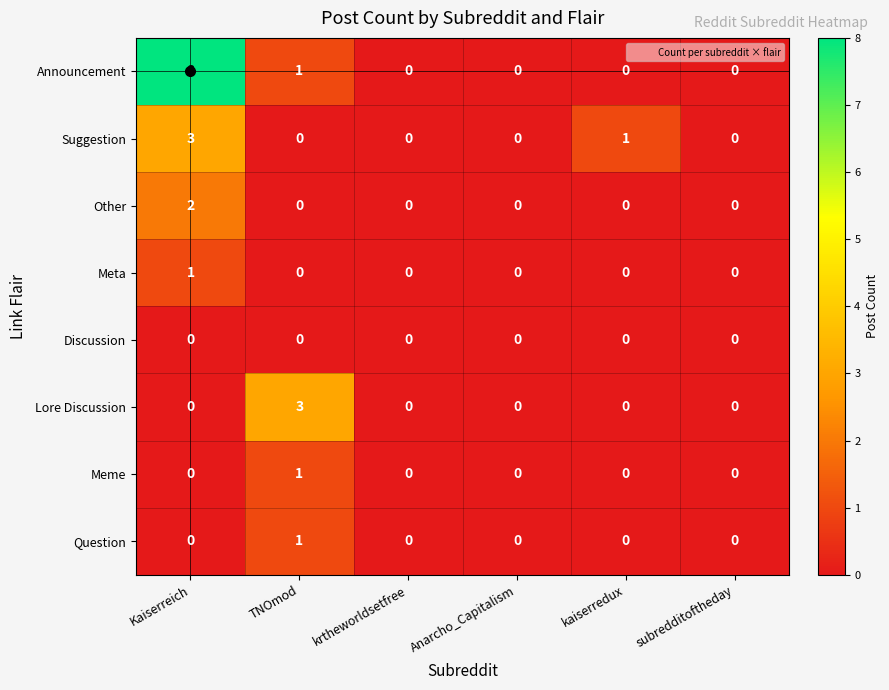

How many values in Announcement are above zero?

2